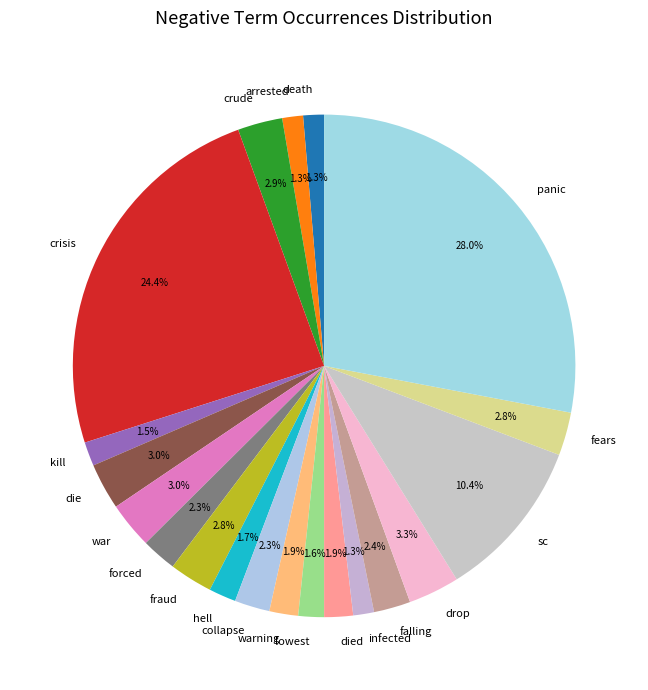

To the nearest percent, what portion does death represent?

1%